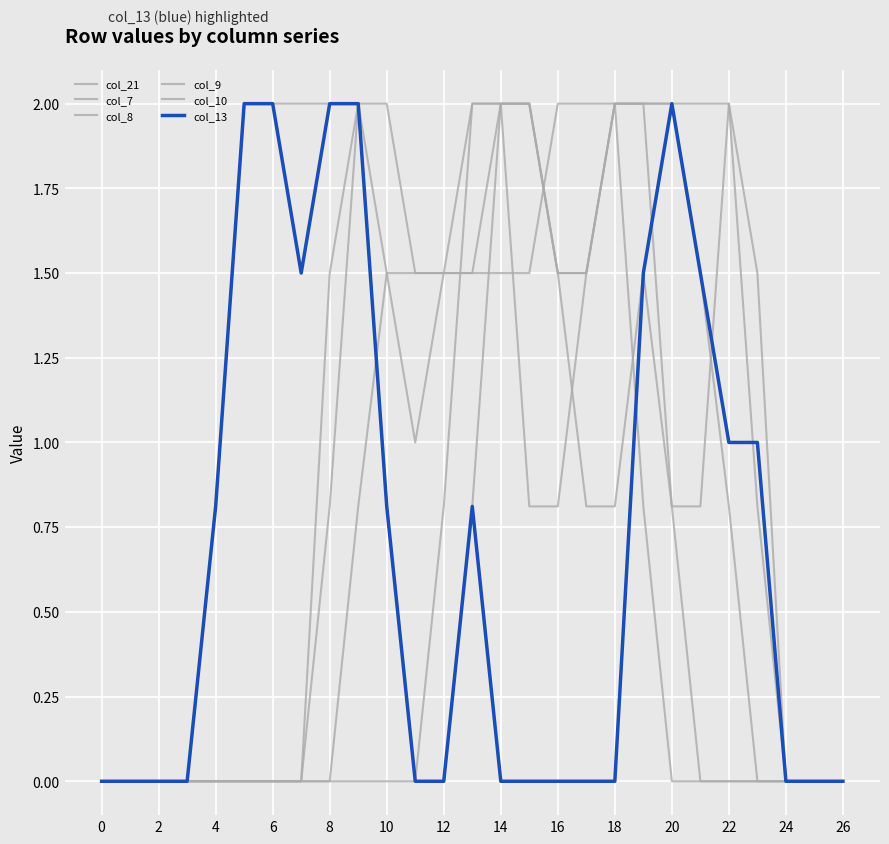

Which series has the widest spread of values?

col_21